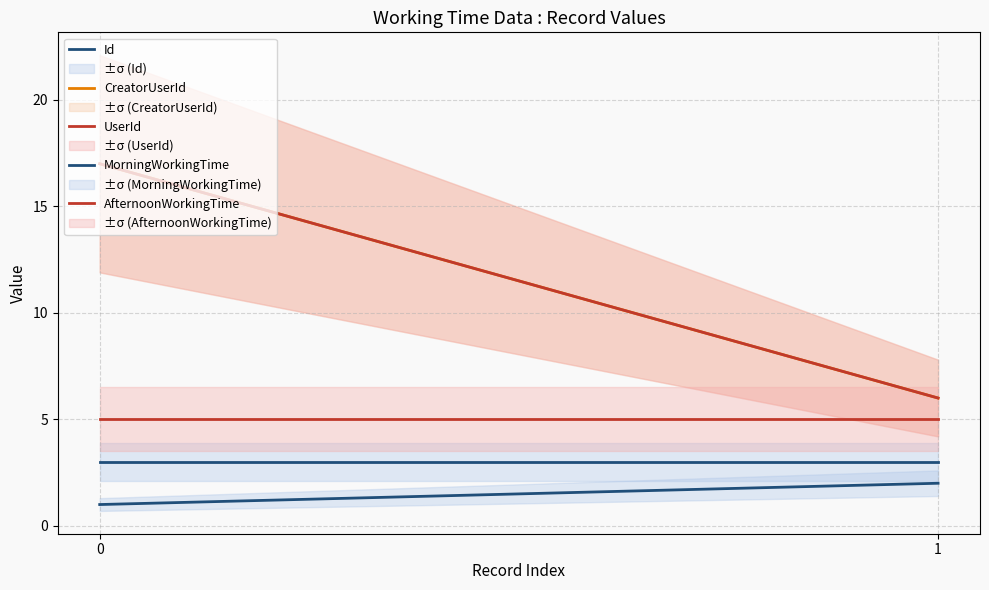

Between 0 and 1, which is larger?

1